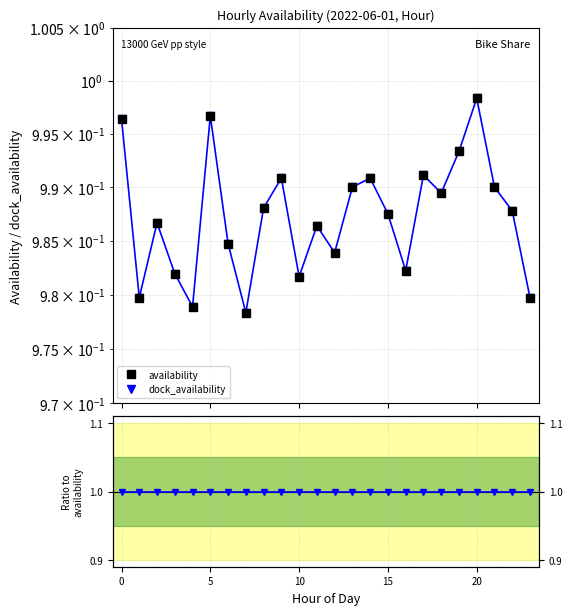

At which label is availability closest to 0?

7